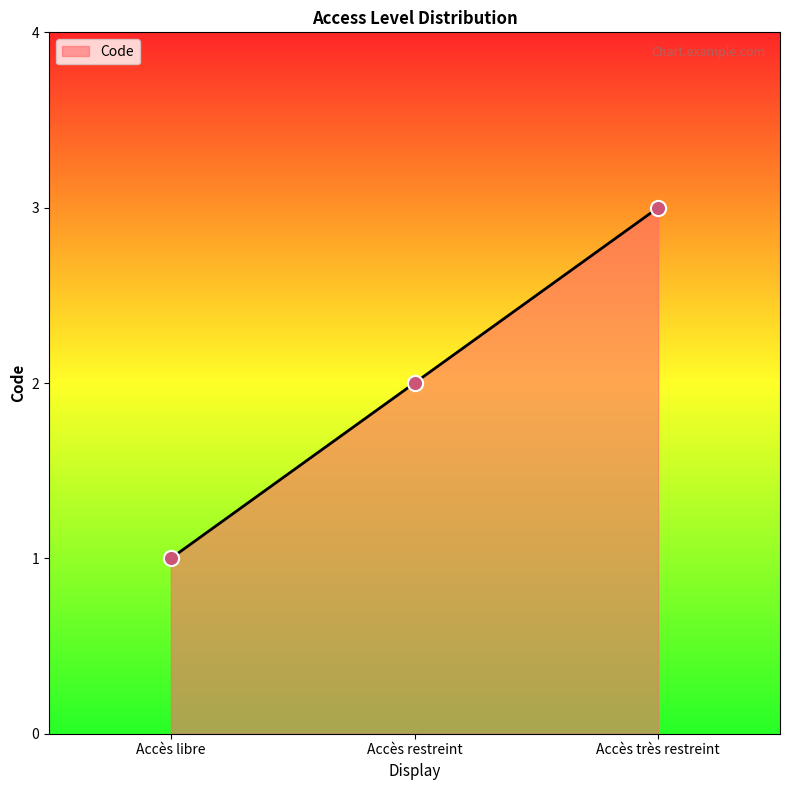

What is the ratio of the value at Accès très restreint to the value at Accès libre?

3.0